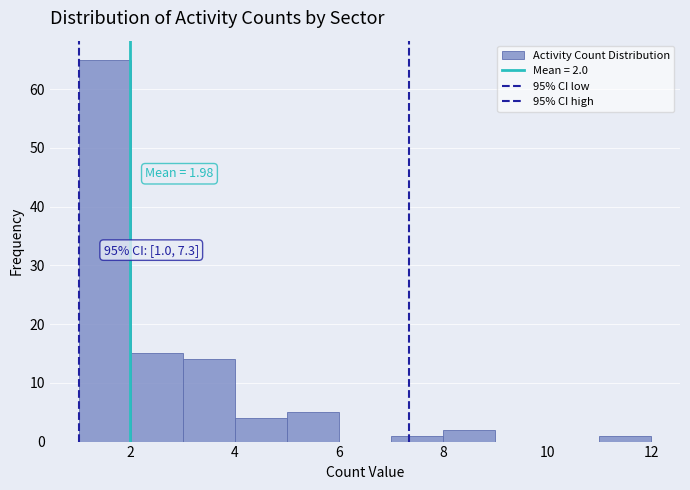

Over which range of the x-axis is the bar tallest?

1 to 2